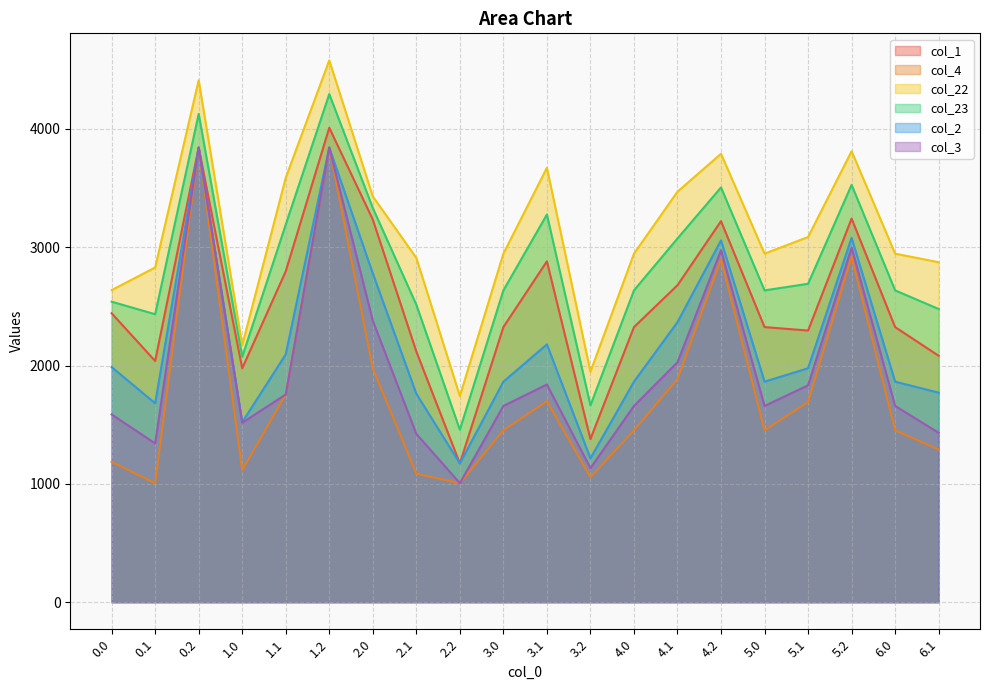

At how many categories does at least one series exceed 1397?

20